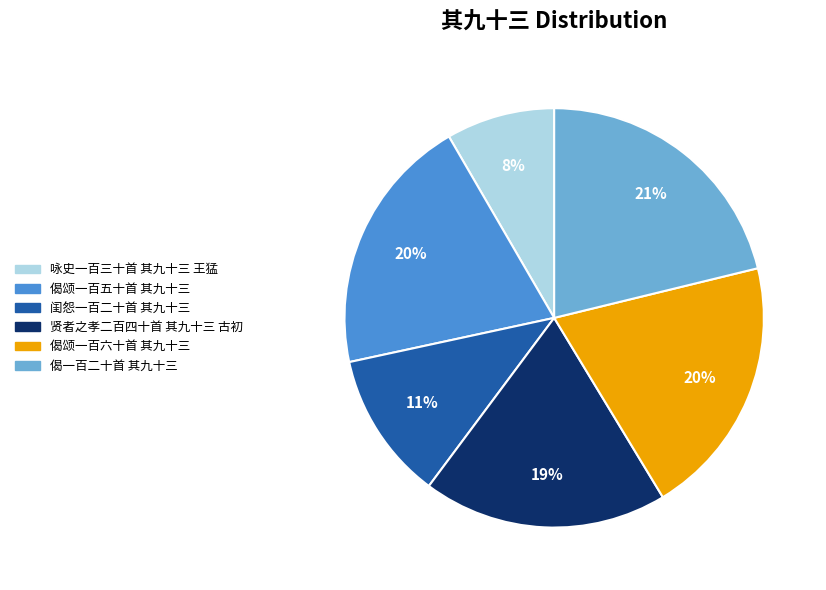

Is it true that 偈颂一百六十首 其九十三 is 28% of the pie?

False